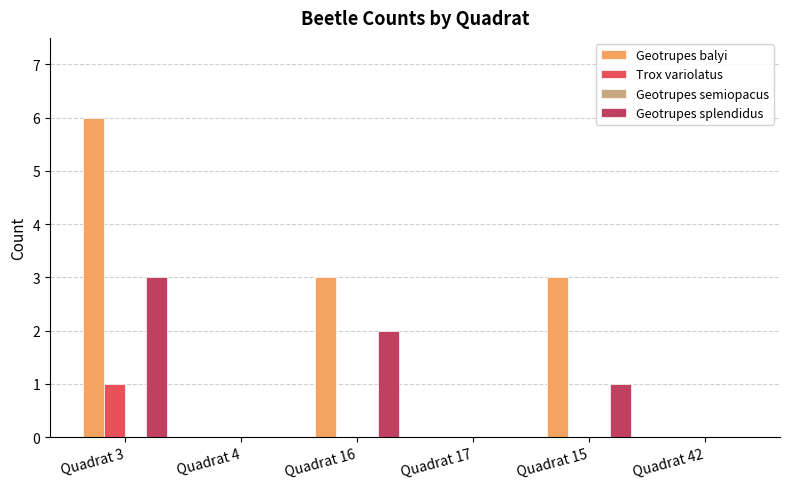

What is the highest value of the Geotrupes splendidus series?

3